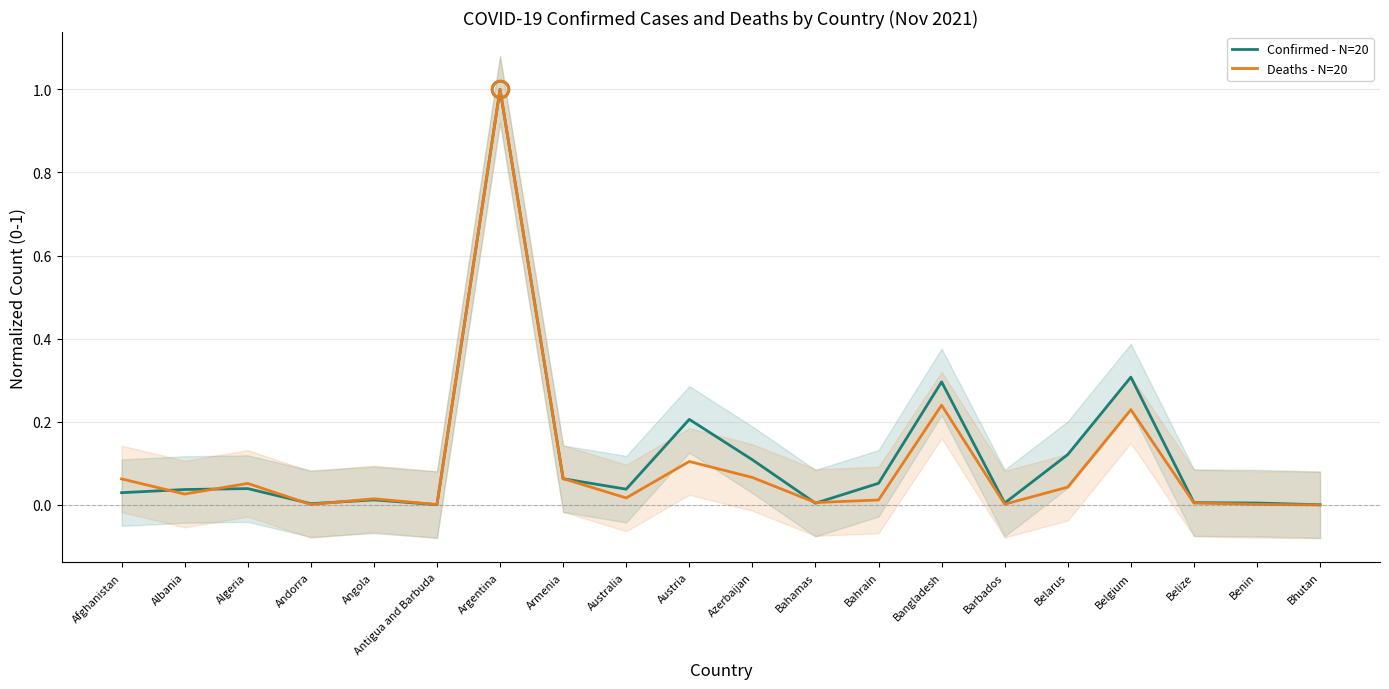

Is this an area chart (filled region under the line)?

No